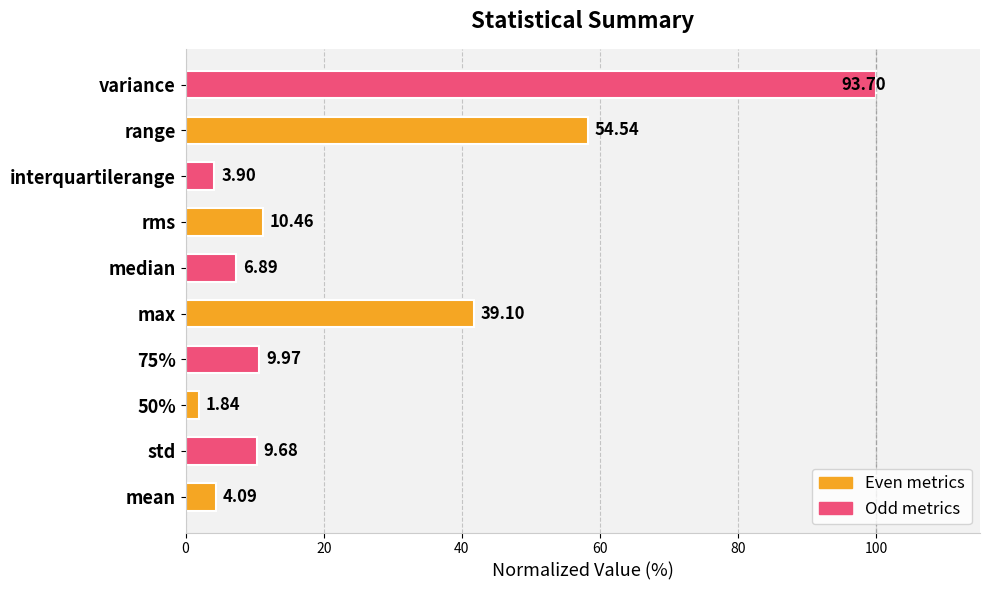

Does the chart contain any negative values?

No